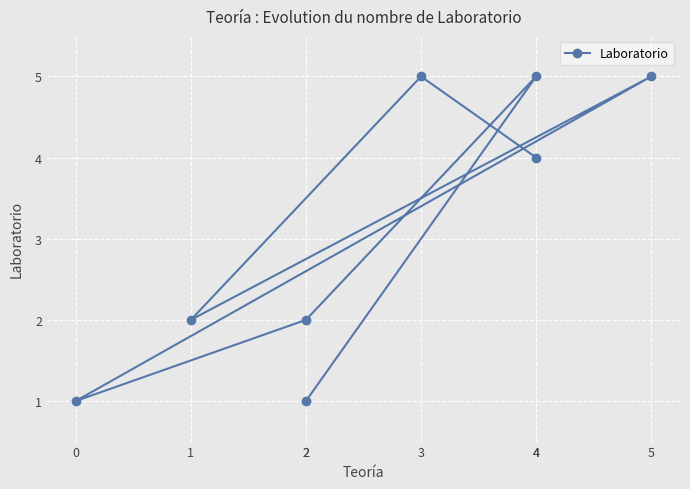

At which category does the data reach its first local peak?

3